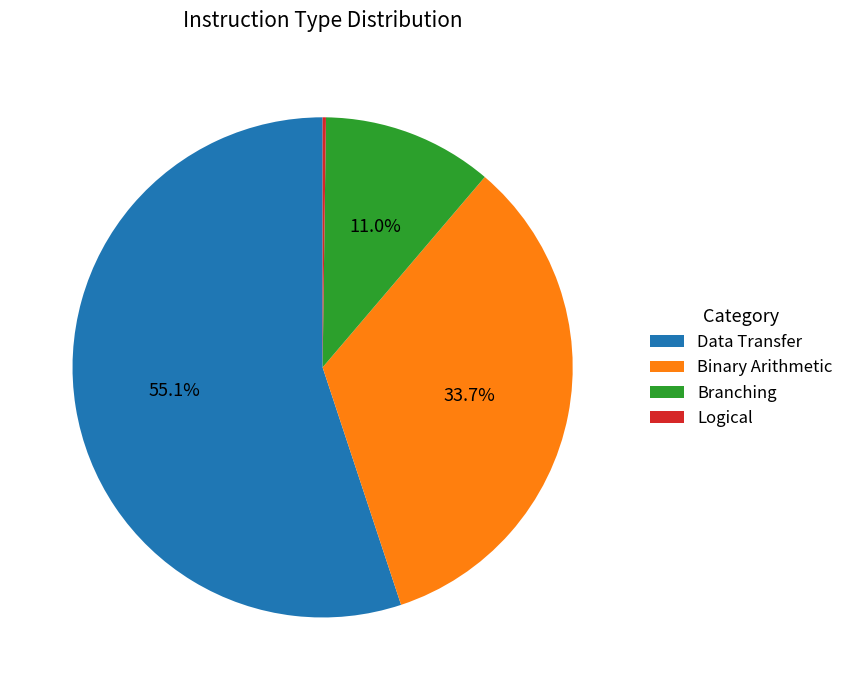

What is the largest slice in the pie chart?

Data Transfer